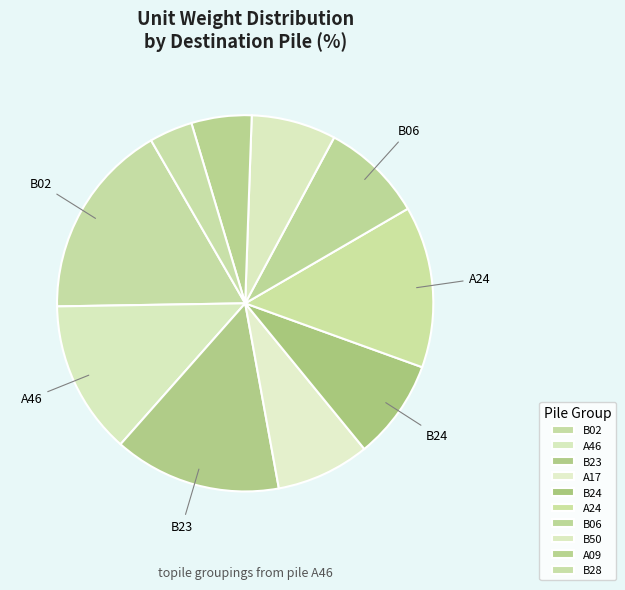

How many slices are in this pie chart?

10